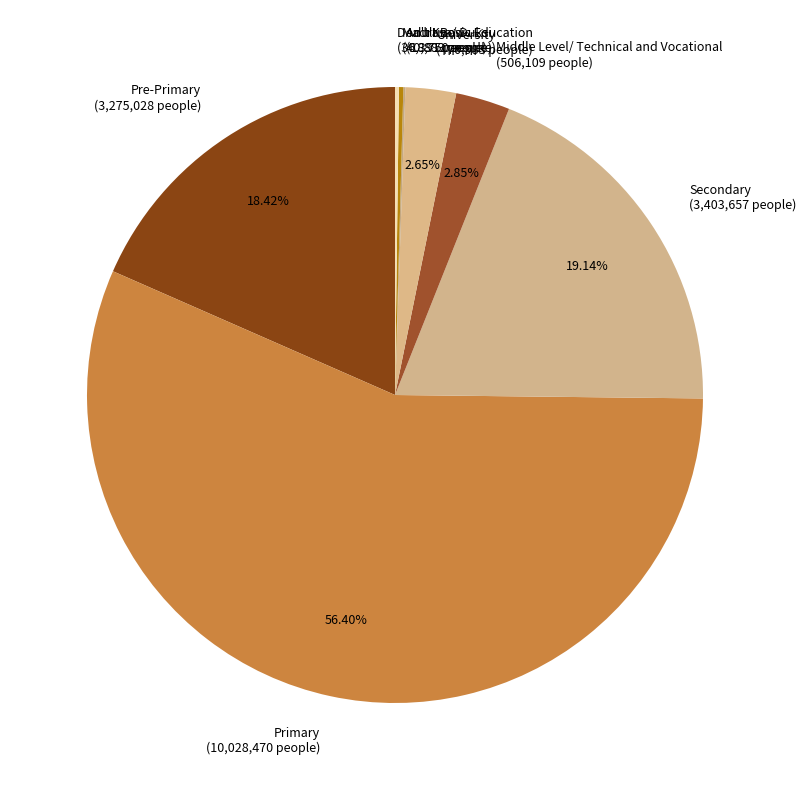

Does any single category account for the majority?

Yes